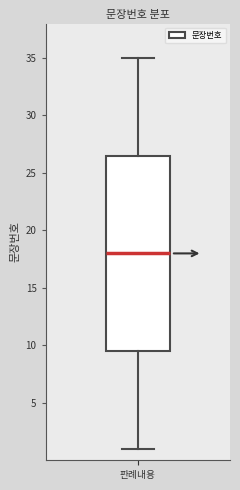

Read this box plot against the y-axis: the position of the median line, the range covered by the box, and the ends of both whiskers. The values are not printed on the chart, so give them approximately, as read against the axis.

median 18.0, box 9.5 to 26.5, whiskers 1.0 to 35.0